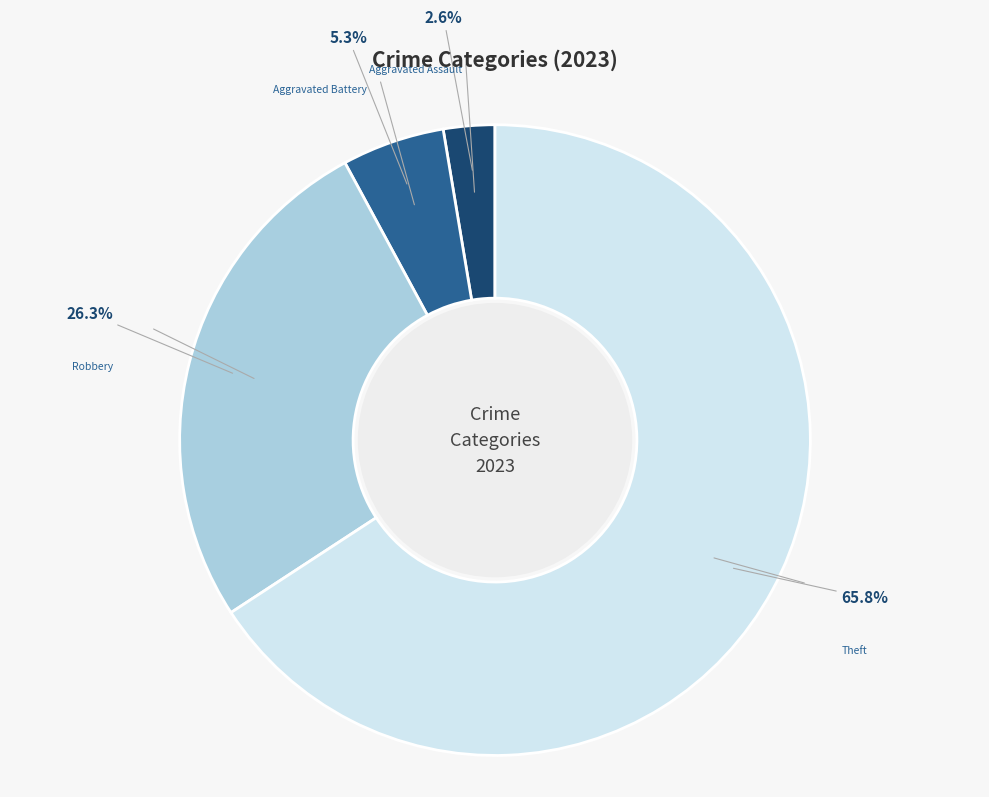

Is there any slice that represents more than half of the pie?

Yes